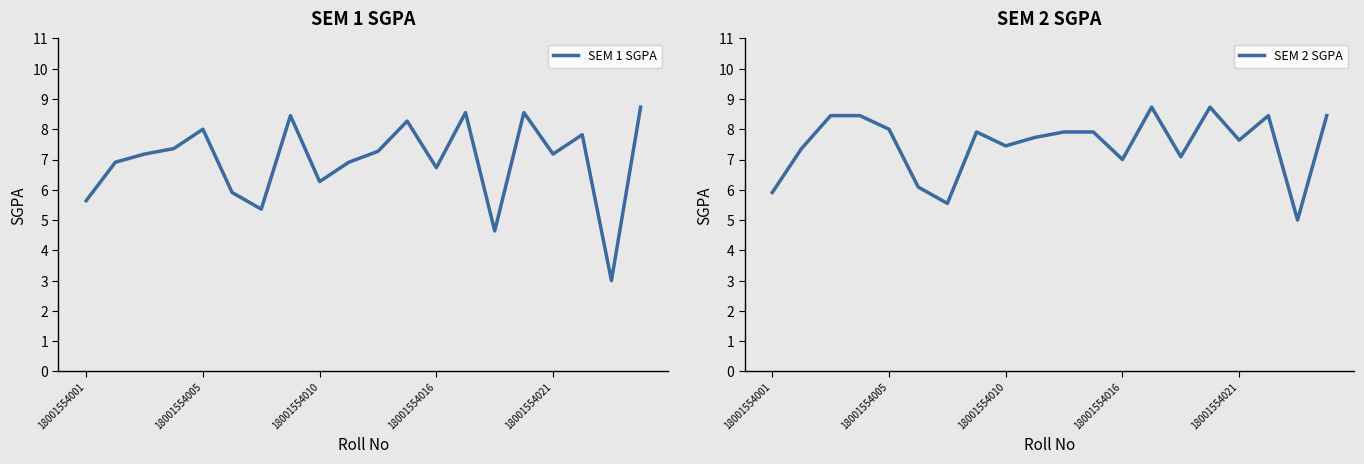

Which series has the largest total across all categories?

SEM 2 SGPA